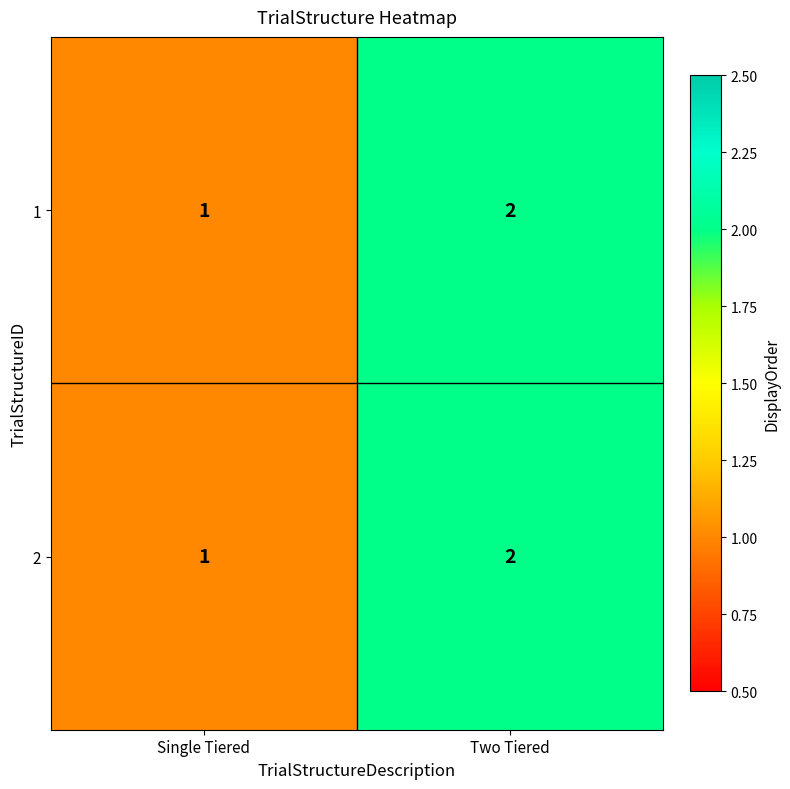

What is the sum of all 2 values?

3